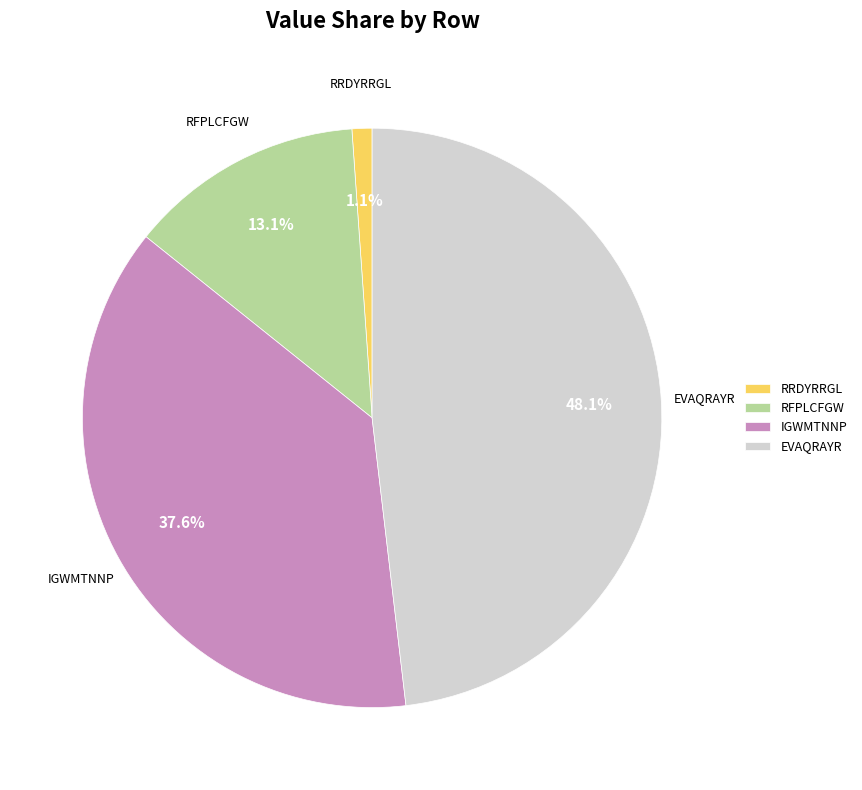

True or false: RRDYRRGL accounts for 11% of the total.

False